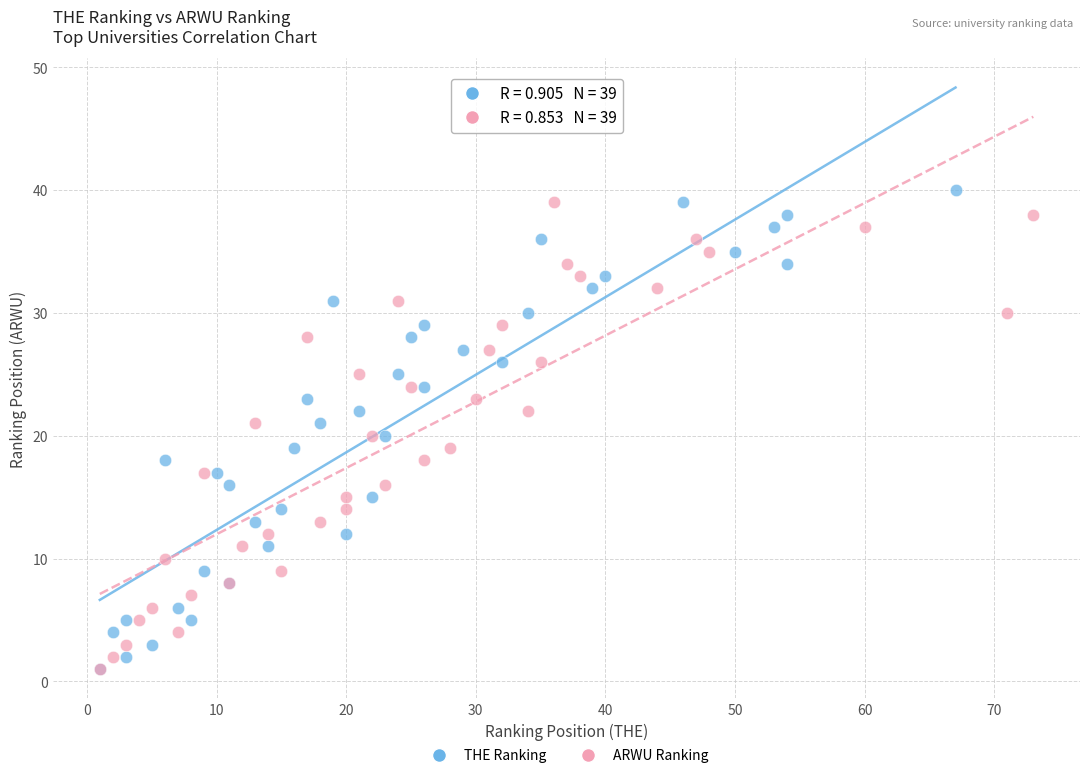

Which series reaches the maximum Y coordinate?

THE Ranking